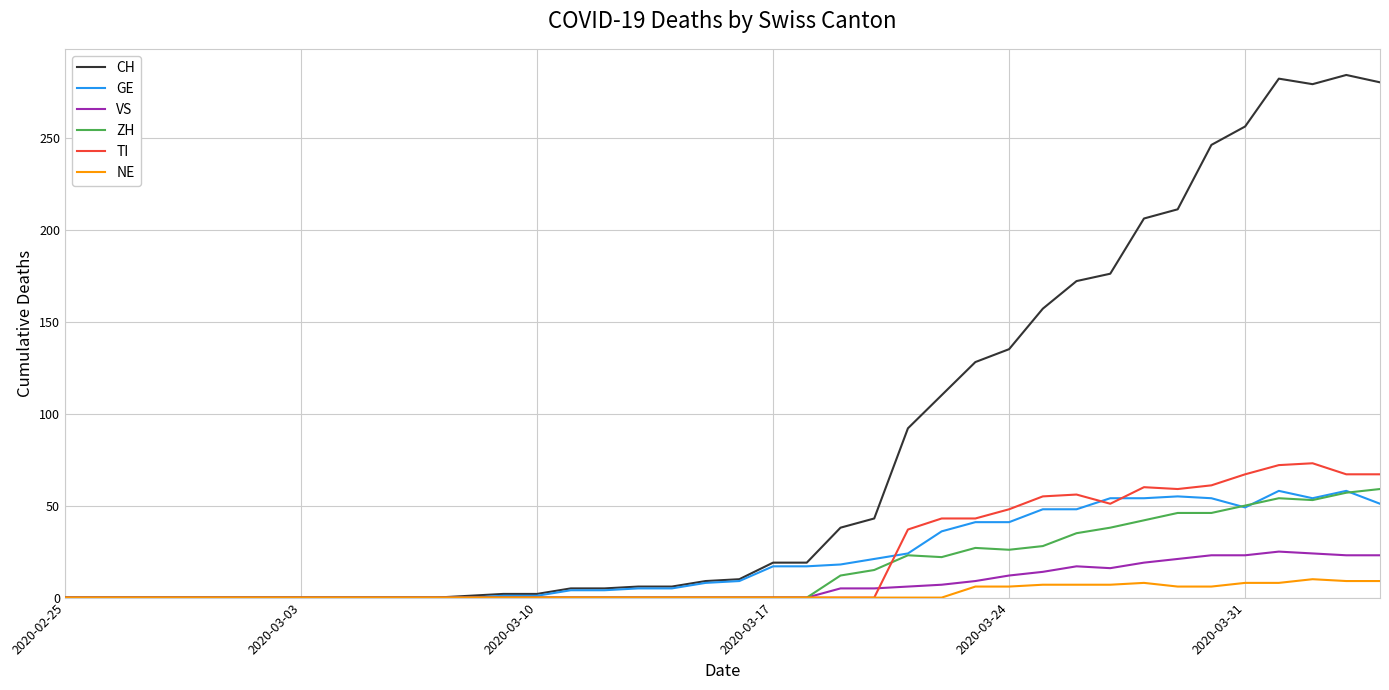

Does the chart have visible grid lines?

Yes